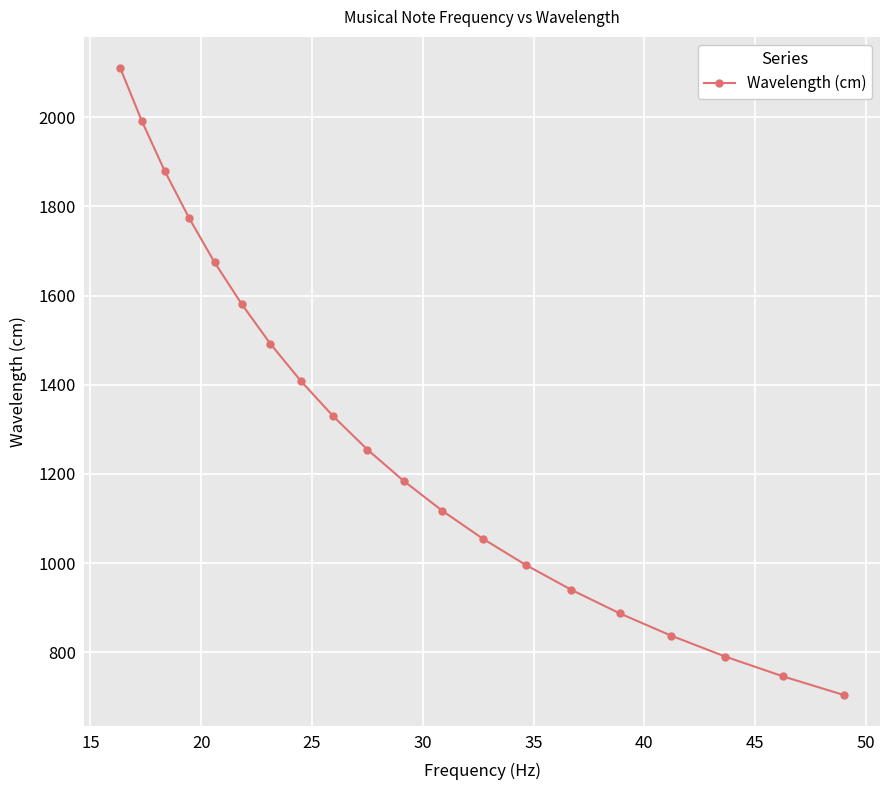

What is the greatest value displayed?

2109.9